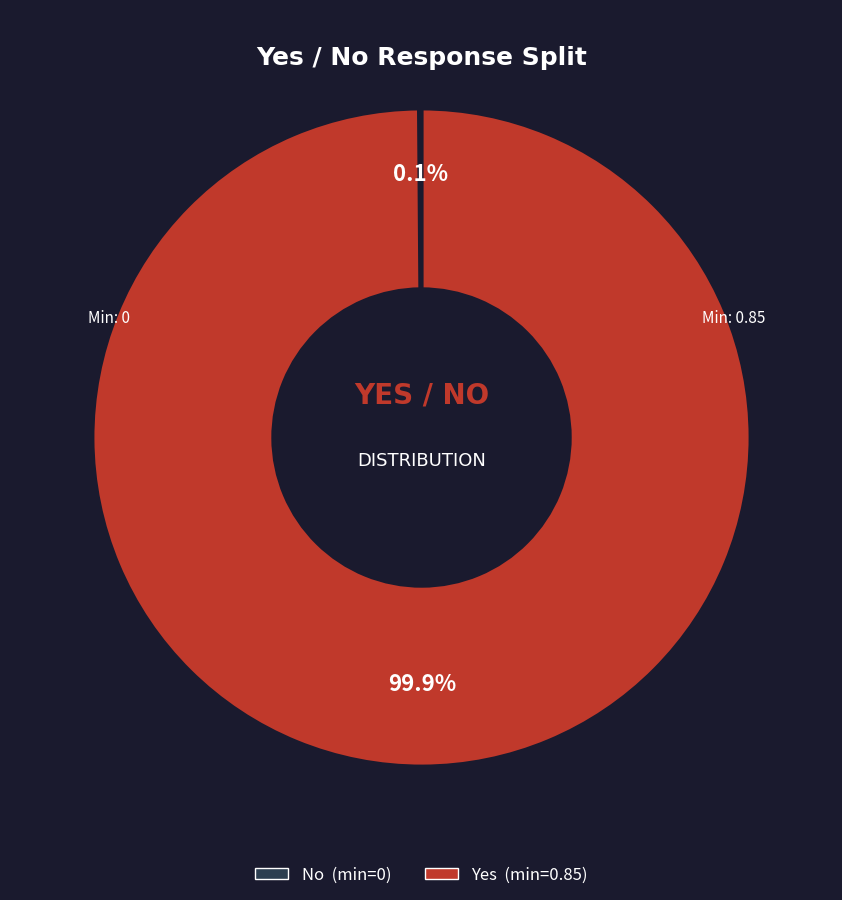

To the nearest percent, what is the average slice percentage?

50%